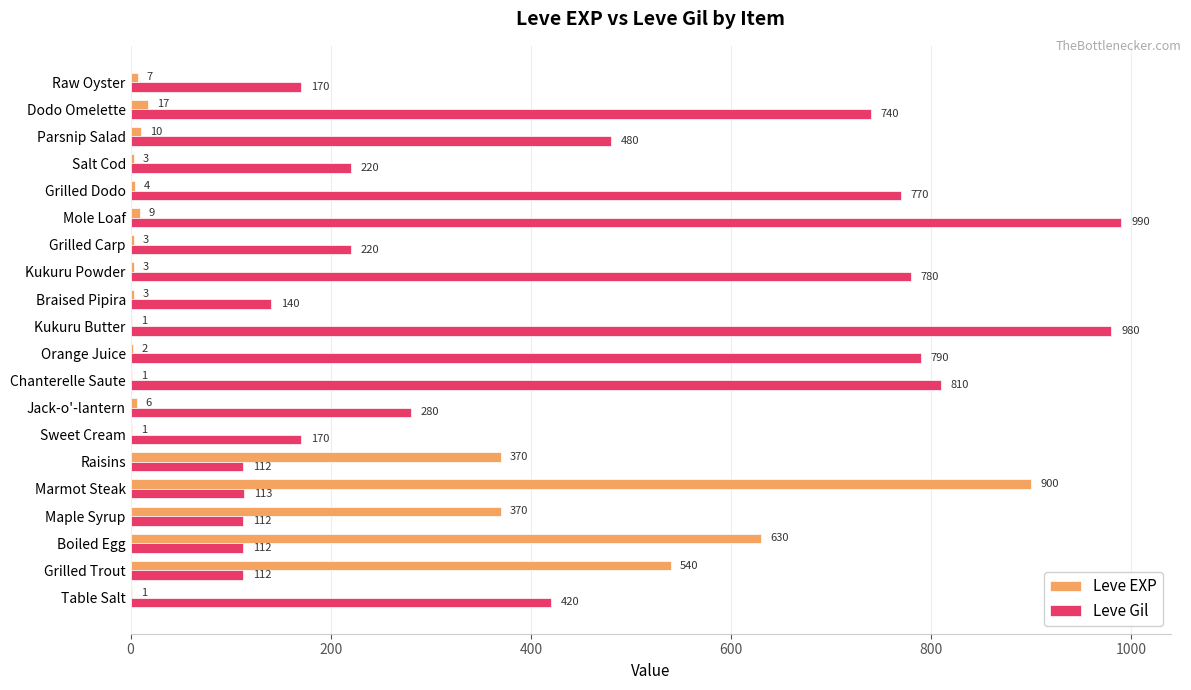

What is the maximum value shown in the chart?

990